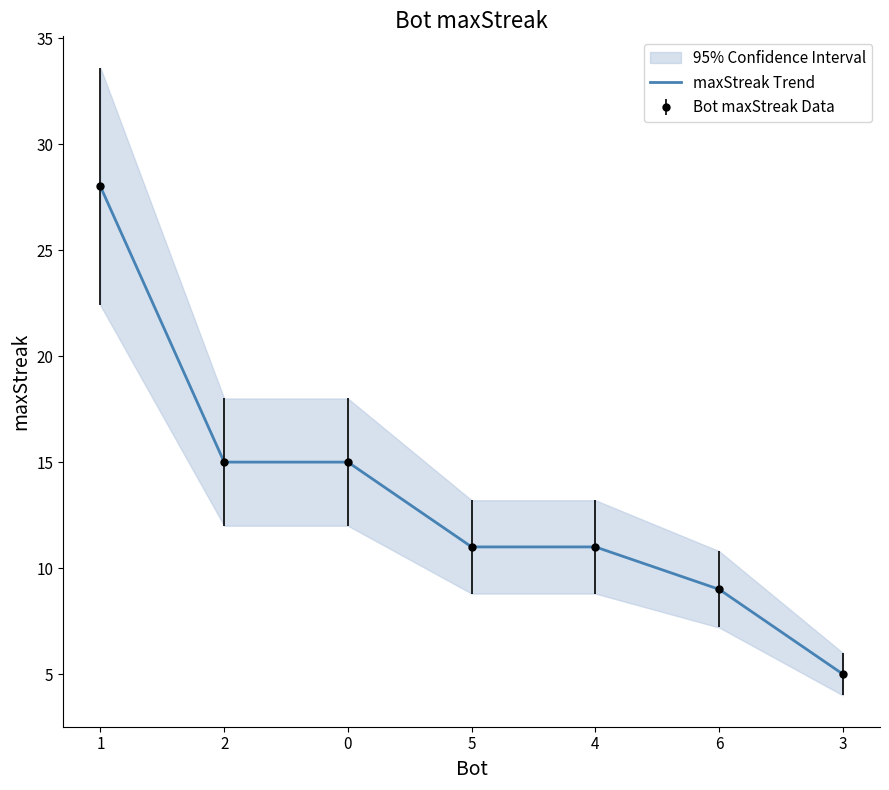

Rank the categories by value from lowest to highest.

3, 6, 5, 4, 2, 0, 1